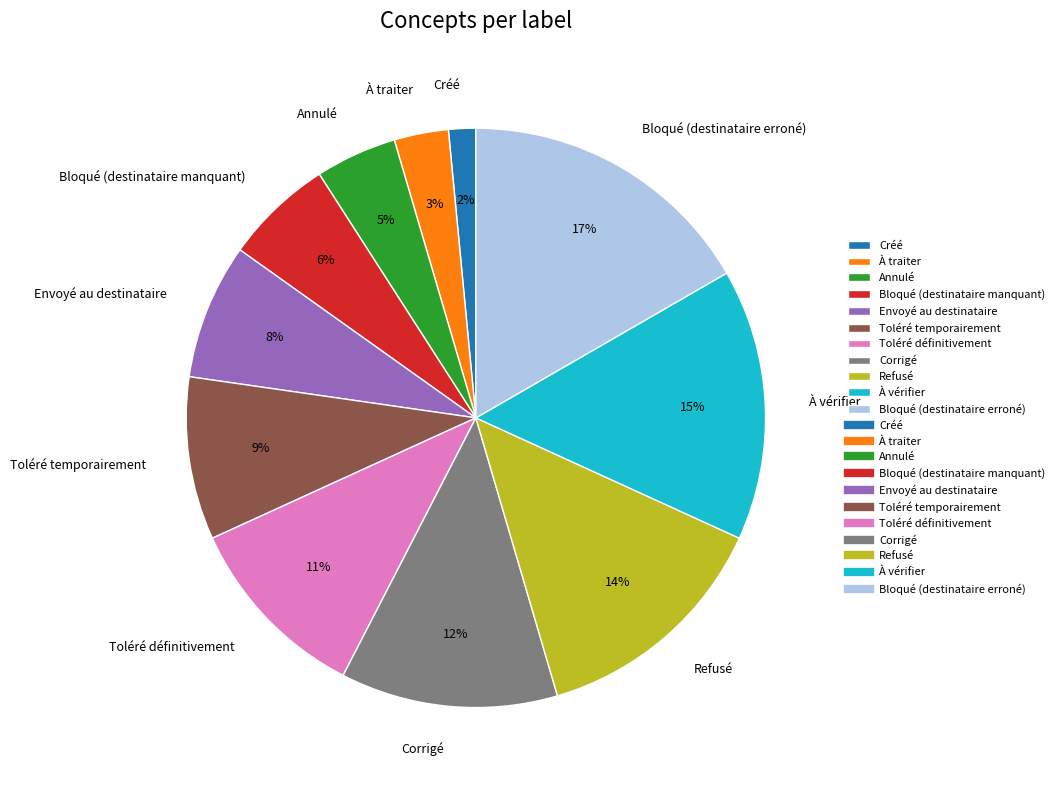

What is the ratio of the value at Envoyé au destinataire to the value at Toléré définitivement?

0.7